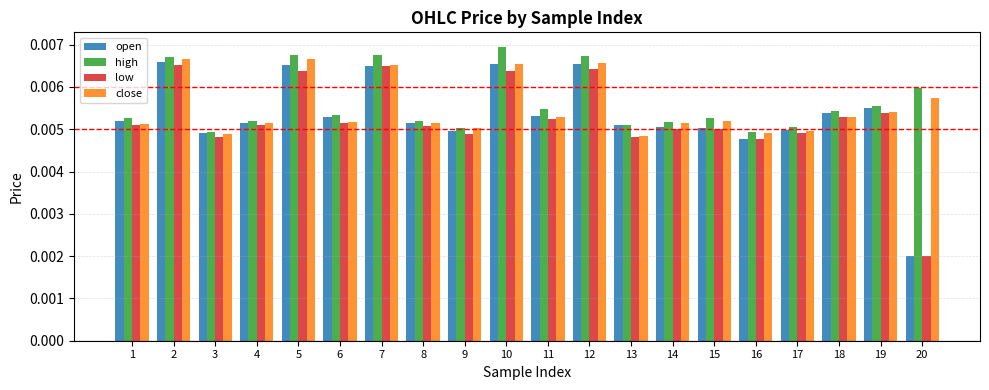

Where is low nearest to the value 0?

20